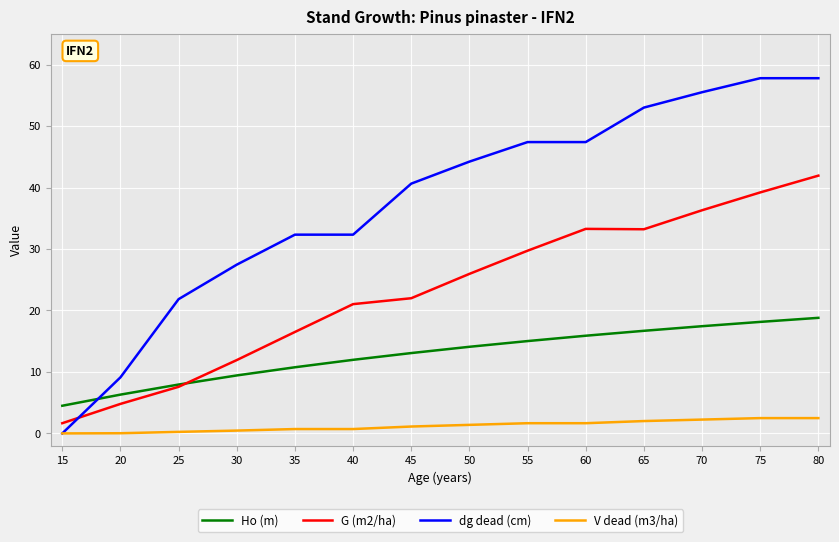

What is the sum of all dg dead (cm) values?

526.8